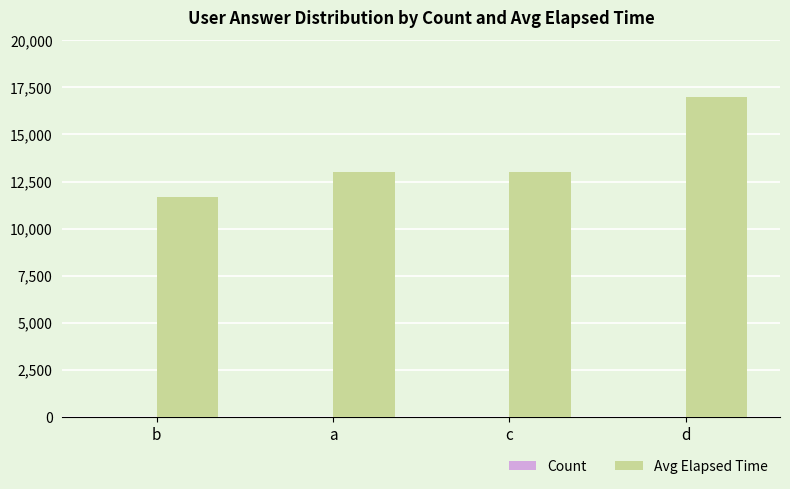

At which category is the sum across all series the highest?

d